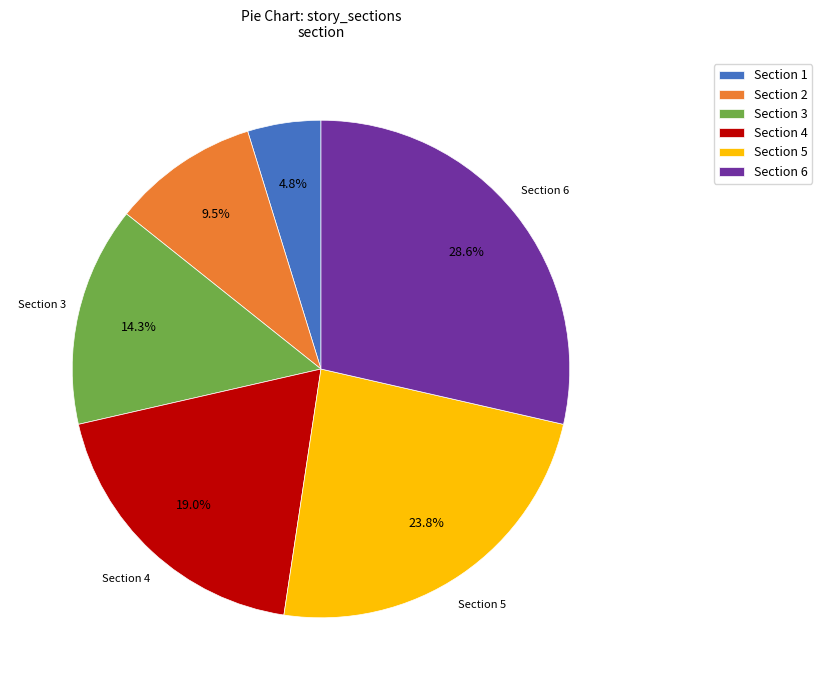

To the nearest percent, what is the combined percentage of Section 3 and Section 6?

43%